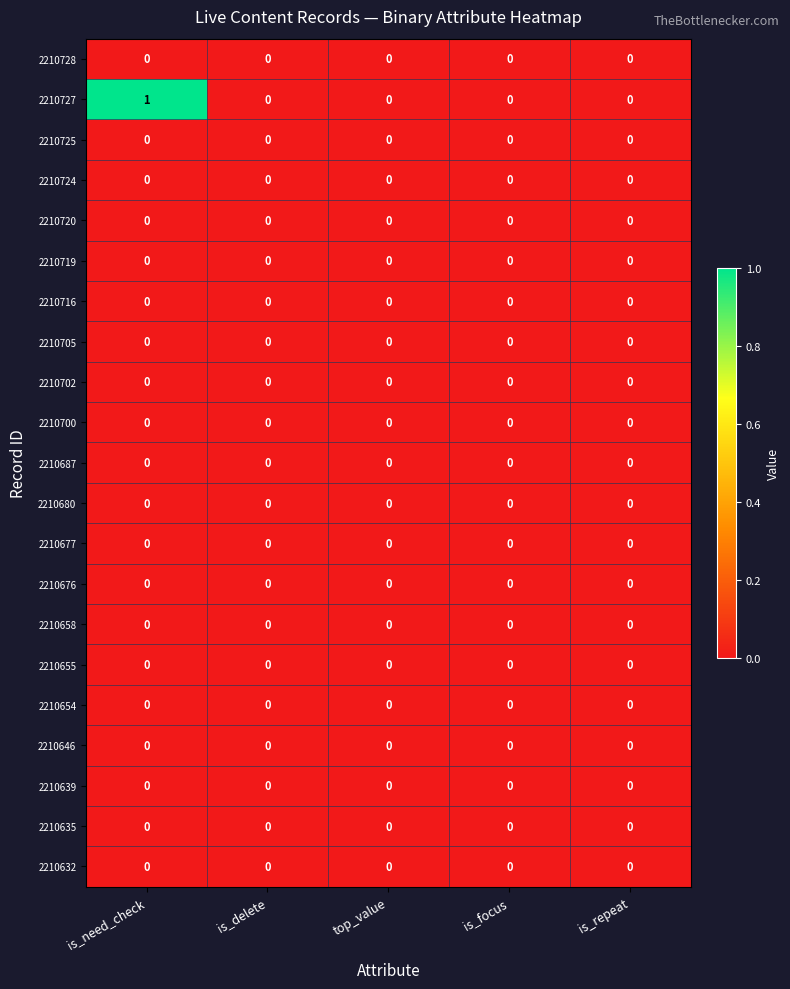

Is it true that 2210705 equals 0 at is_delete?

True